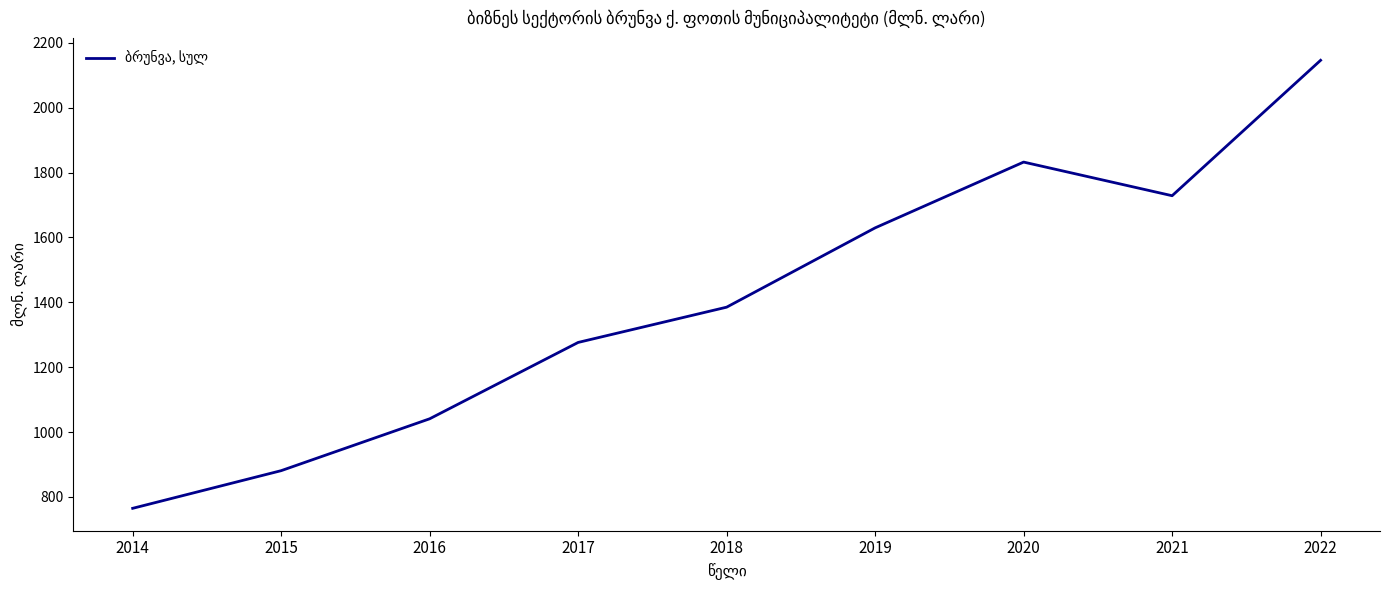

What is the maximum value shown in the chart?

2146.1